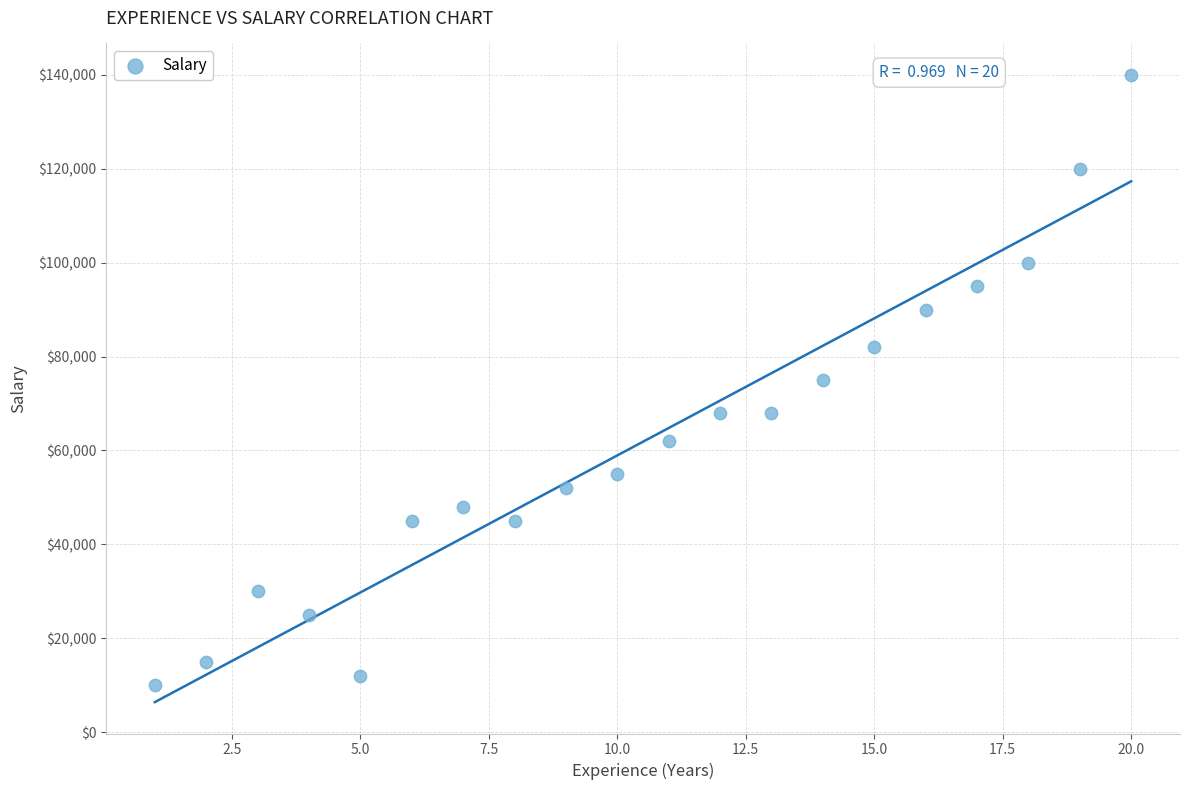

What is the range of X values (max minus min)?

19